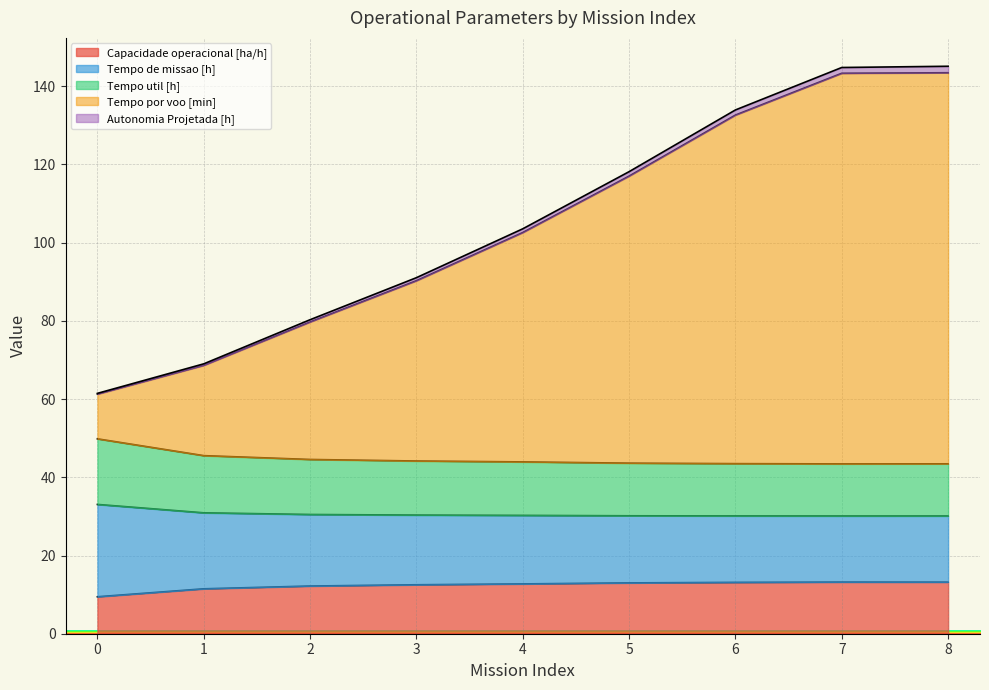

What is the smallest value displayed?

9.4